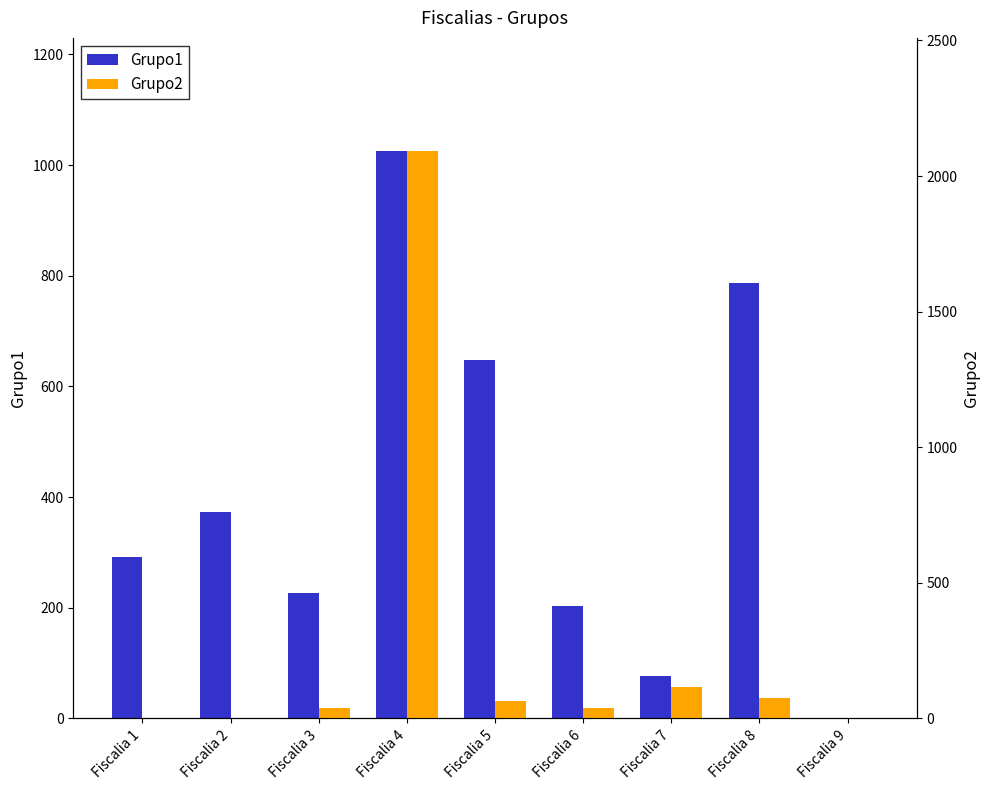

At Fiscalia 1, list the series in order from largest to smallest.

Grupo1, Grupo2